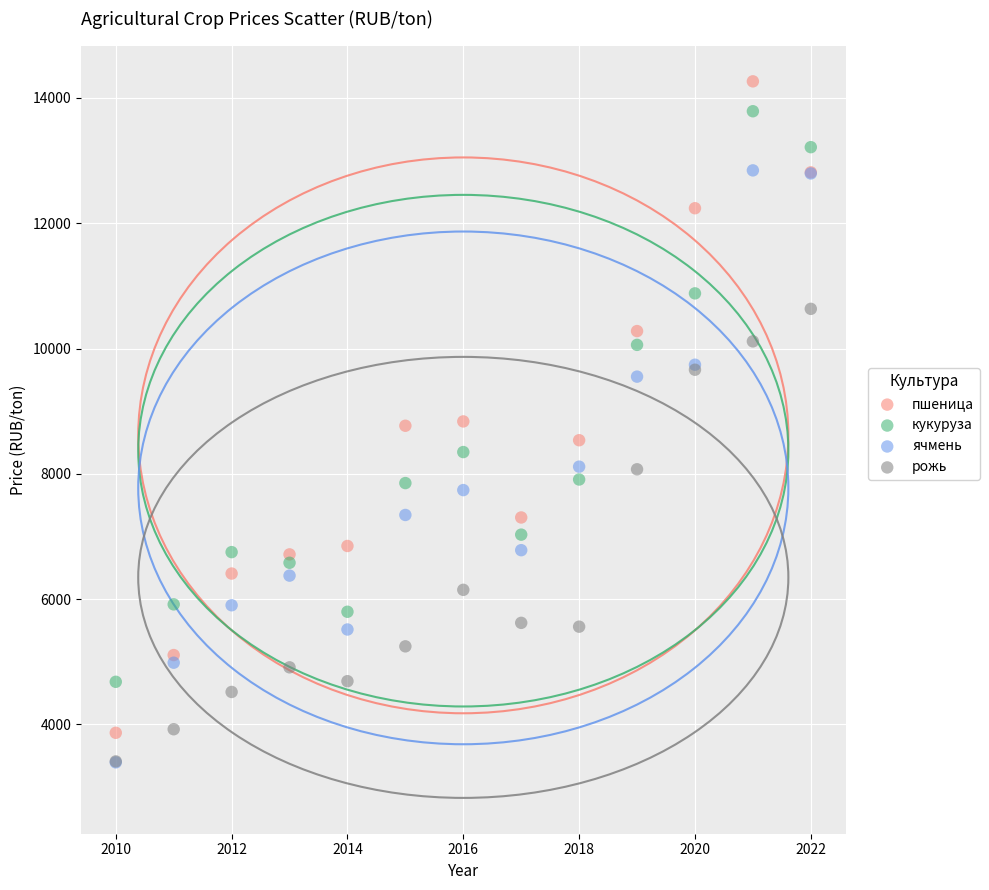

What are all the series names shown in the legend?

пшеница, кукуруза, ячмень, рожь